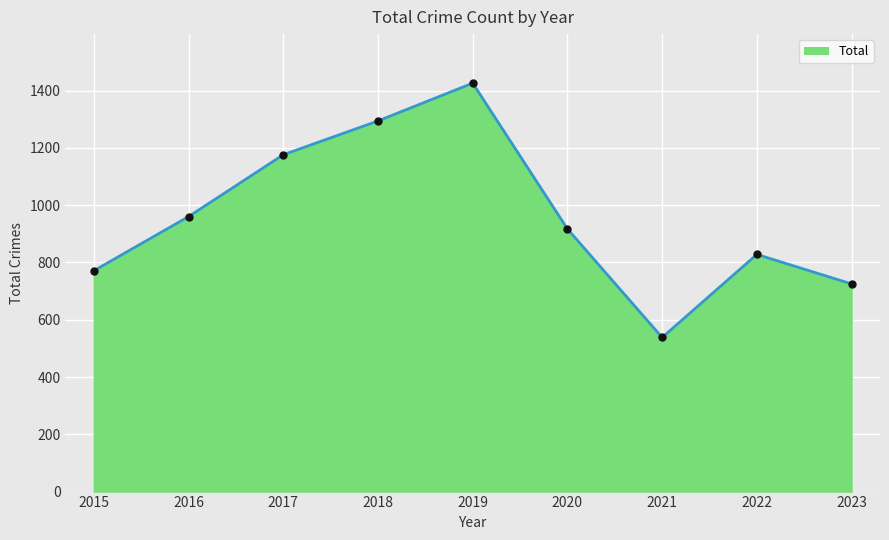

Which has a higher value, 2022 or 2016?

2016